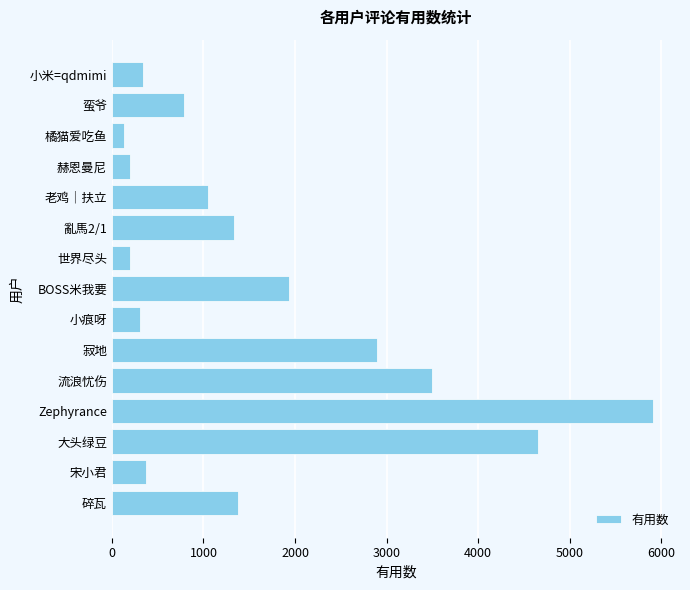

What is the sum of all values?

24978